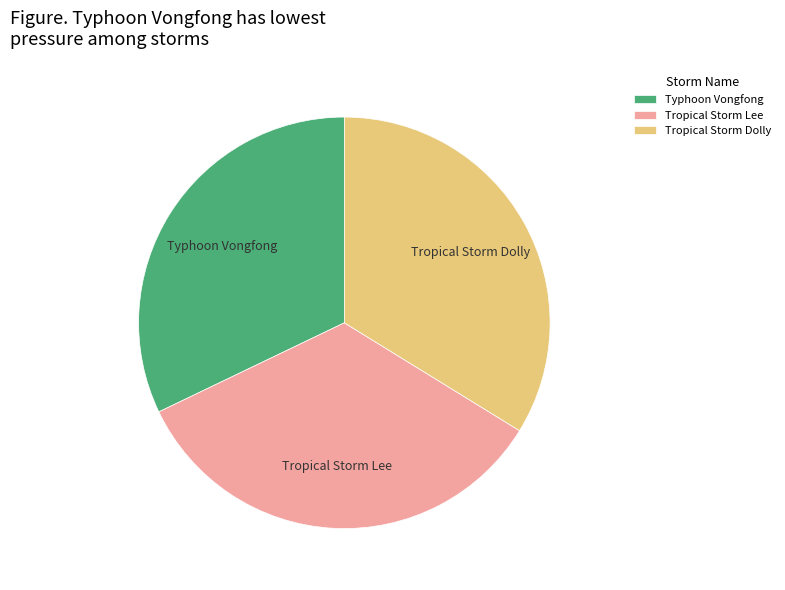

Count the number of slices in the pie.

3